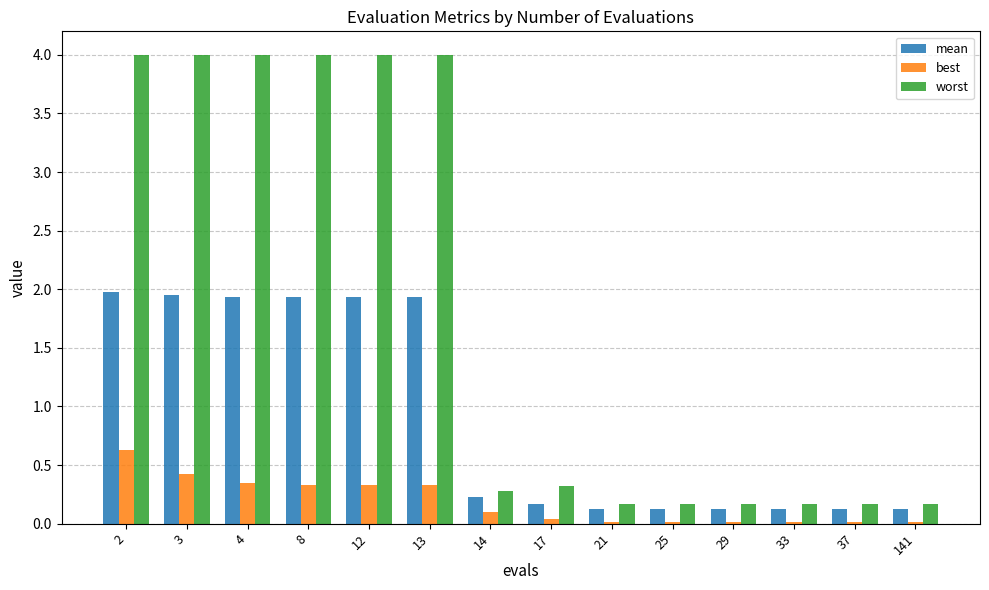

Is it true that mean equals 0.9 at 8?

False